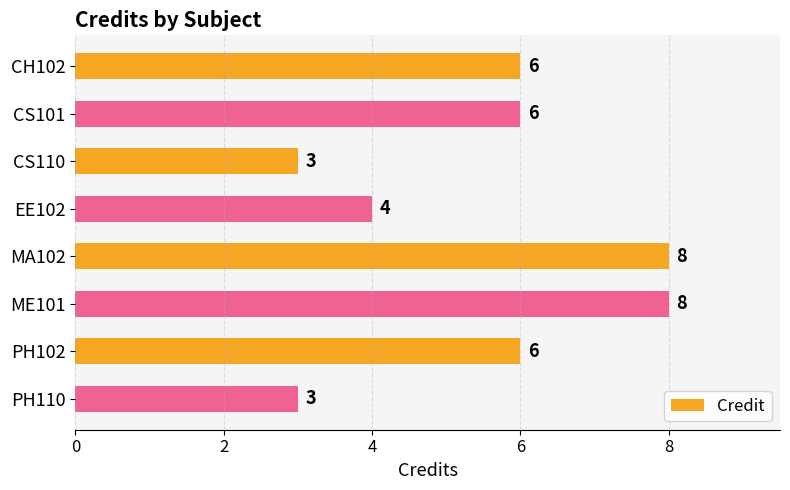

What is the change in value from CH102 to CS110?

-3